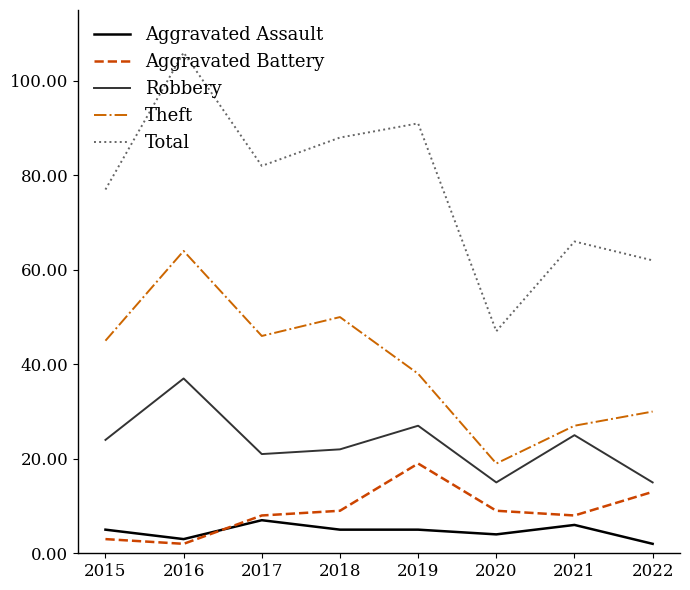

True or false: Theft and Total cross at least once.

False